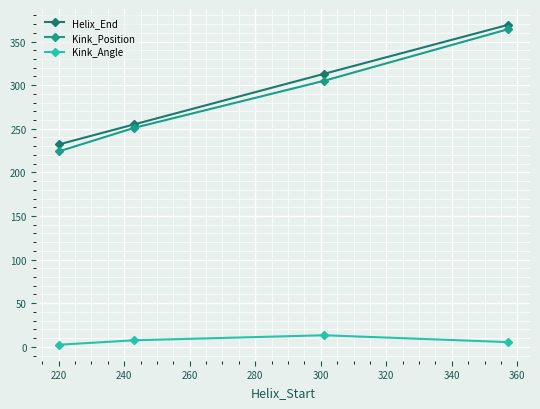

What is the maximum value shown in the chart?

369.0